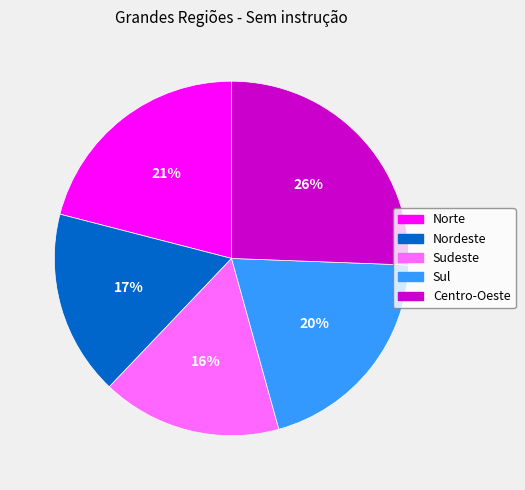

Approximately how many times larger is the value at Norte compared to Nordeste?

1.2